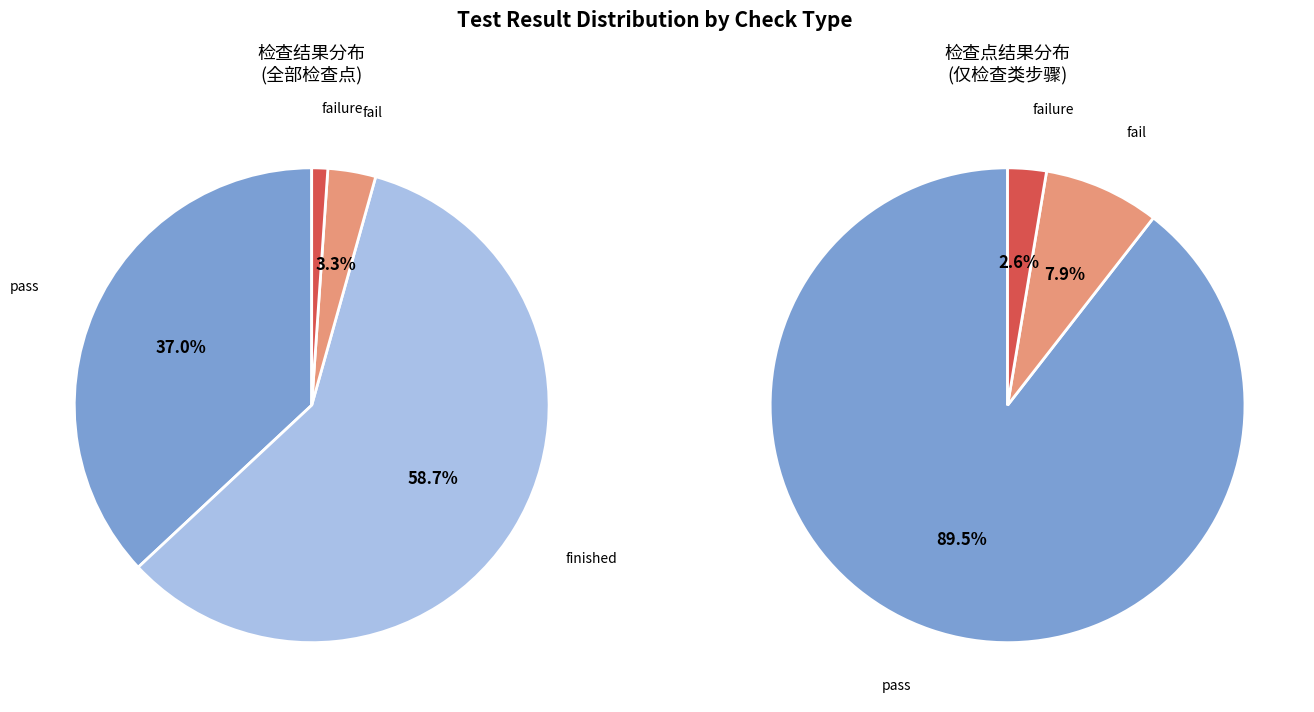

Rank the categories by value from lowest to highest.

failure, fail, pass, finished